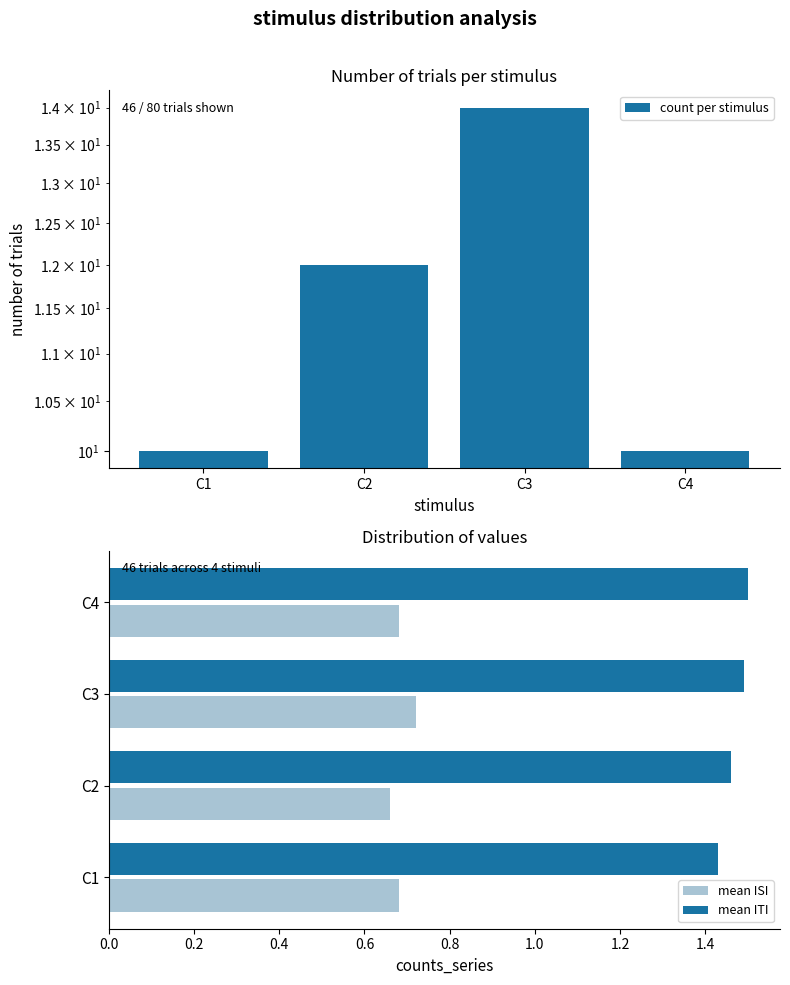

Reading left to right, extract all data points from this chart.

count per stimulus: 10.0	12.0	14.0	10.0
mean ISI: 0.7	0.7	0.7	0.7
mean ITI: 1.4	1.5	1.5	1.5